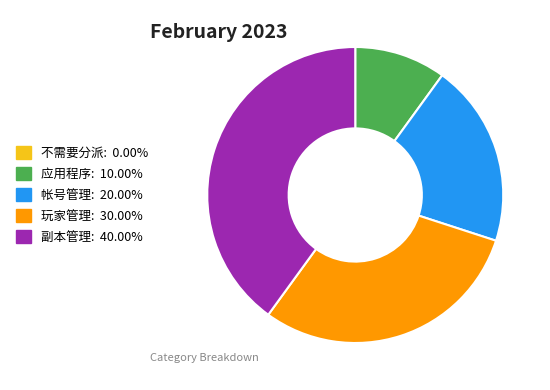

Combined, do 帐号管理: 20.00% and 副本管理: 40.00% account for over 50%?

Yes